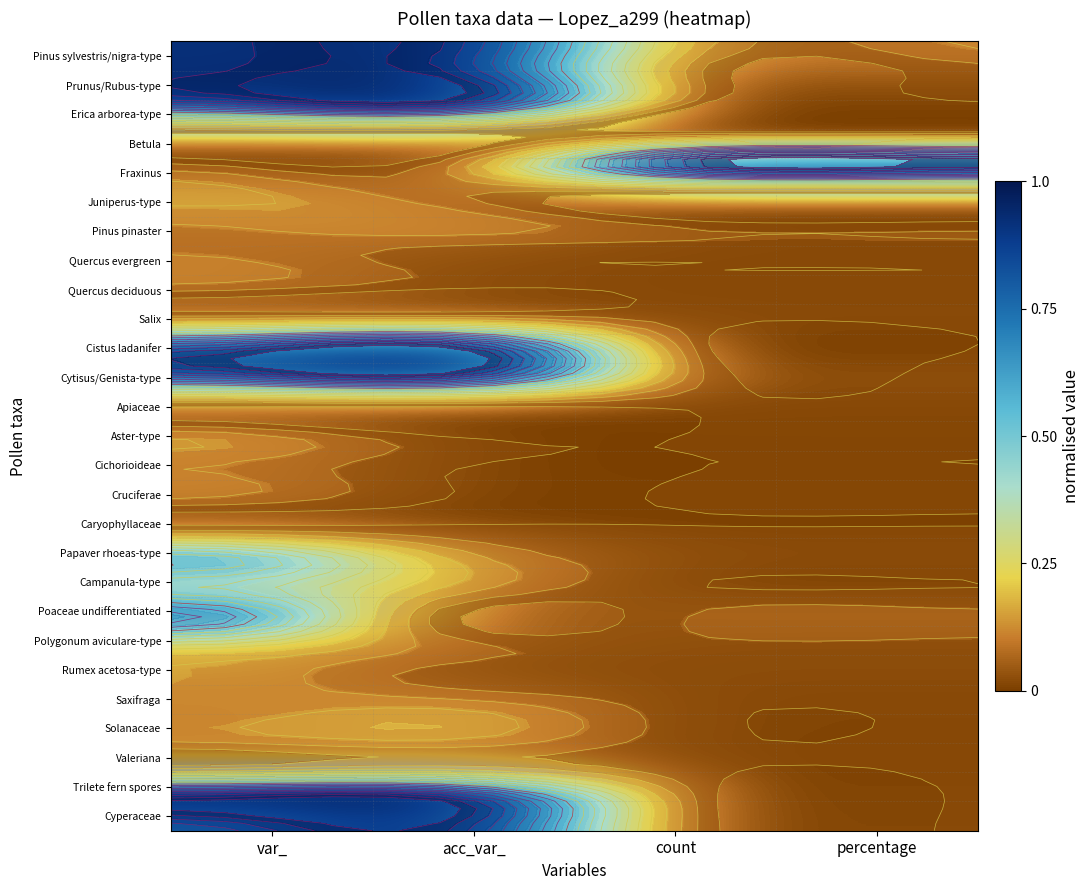

At which category is the sum across all series the highest?

var_